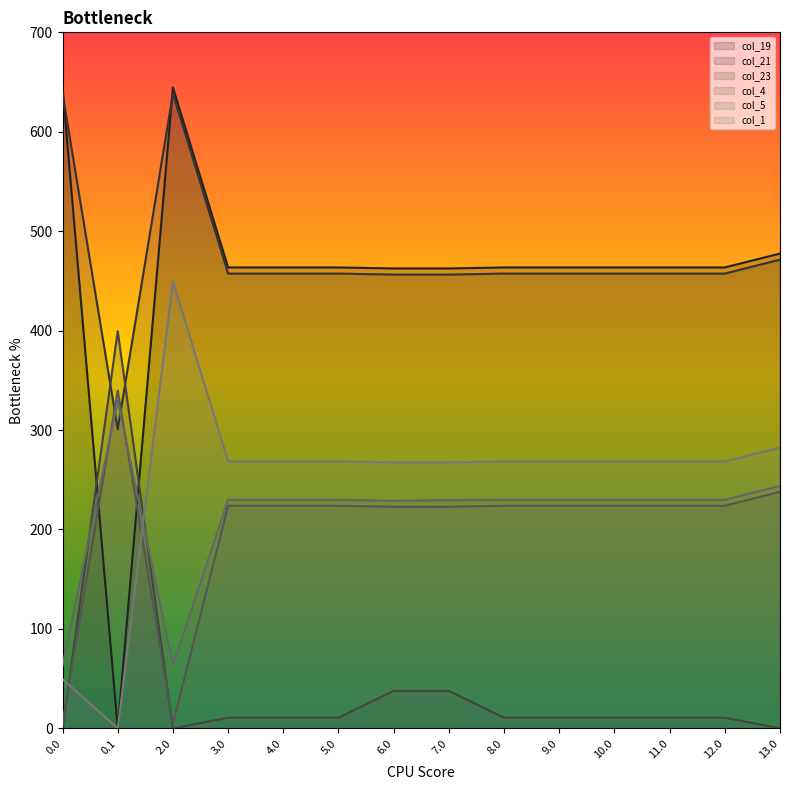

Reading left to right, transcribe all the data shown in this chart.

col_19: 644.5	0.0	644.5	463.5	463.5	463.5	462.5	462.5	463.5	463.5	463.5	463.5	463.5	477.5
col_21: 638.4	300.8	638.4	457.4	457.4	457.4	456.4	456.4	457.4	457.4	457.4	457.4	457.4	471.4
col_23: 0.0	399.4	0.0	10.7	10.7	10.7	37.7	37.7	10.7	10.7	10.7	10.7	10.7	0.0
col_4: 4.9	339.6	4.9	223.9	223.9	223.9	222.9	222.9	223.9	223.9	223.9	223.9	223.9	237.9
col_5: 63.2	329.5	63.2	229.8	229.8	229.8	228.8	229.5	229.8	229.8	229.8	229.8	229.8	243.8
col_1: 49.5	0.0	449.5	268.5	268.5	268.5	267.5	267.5	268.5	268.5	268.5	268.5	268.5	282.5